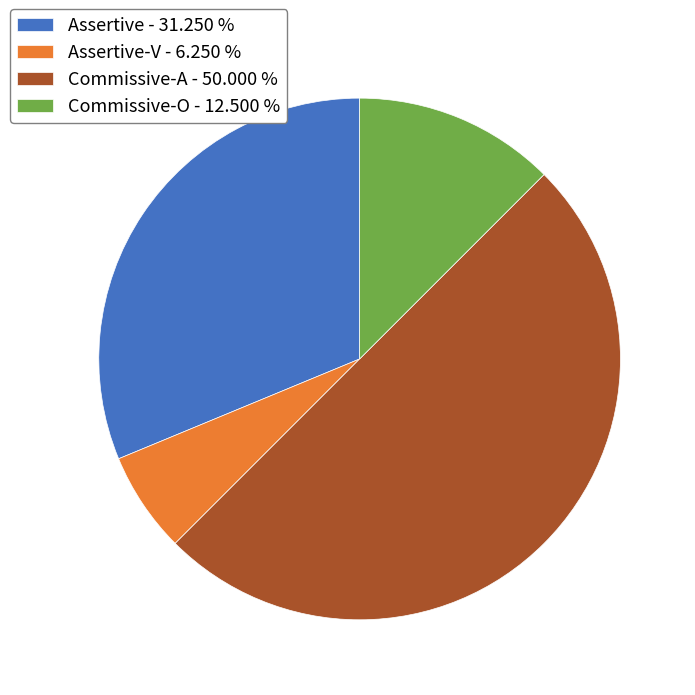

Approximately how many times larger is the value at Assertive - 31.250 % compared to Commissive-O - 12.500 %?

2.5